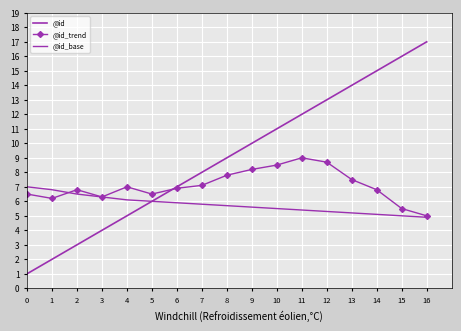

The value of @id_base at 2 is 10.1. True or false?

False